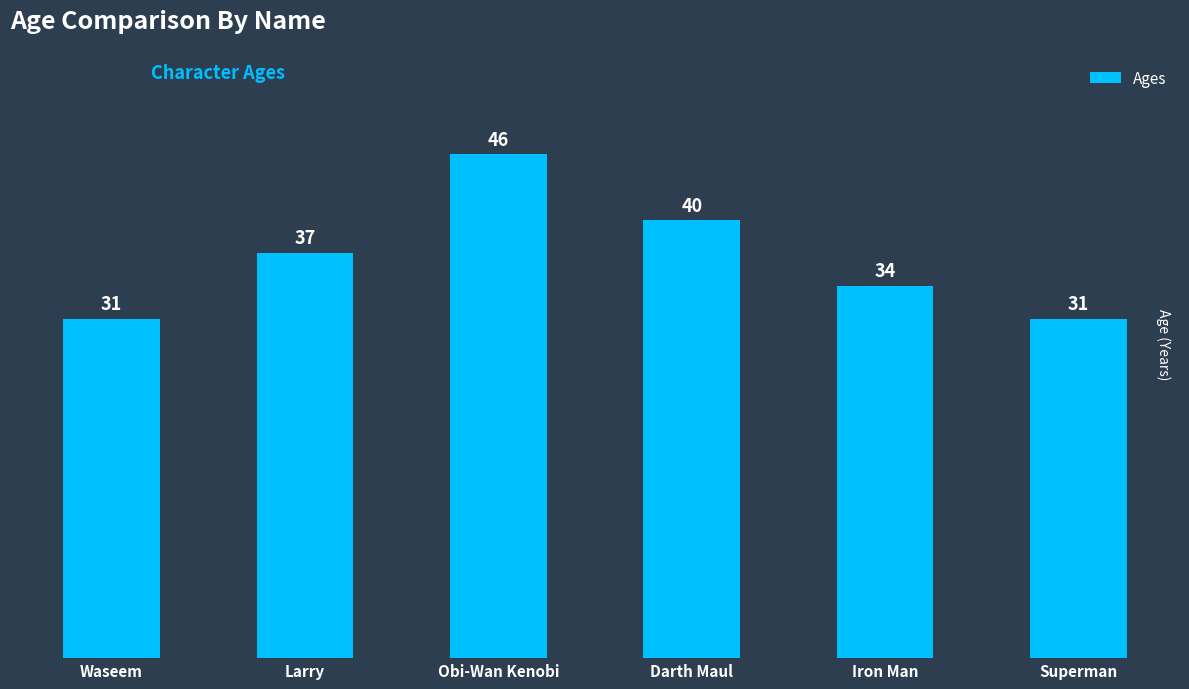

What is the sum of all values?

219